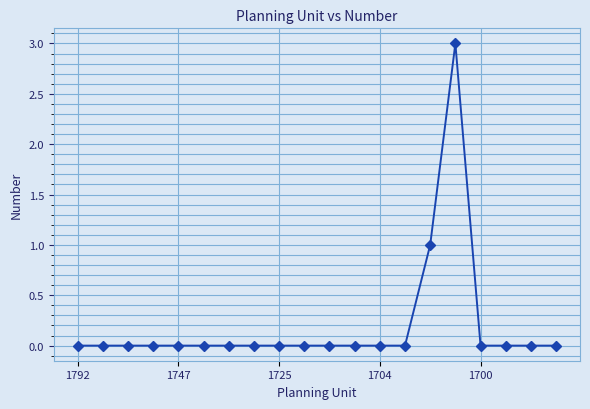

How many distinct data groups are displayed?

1